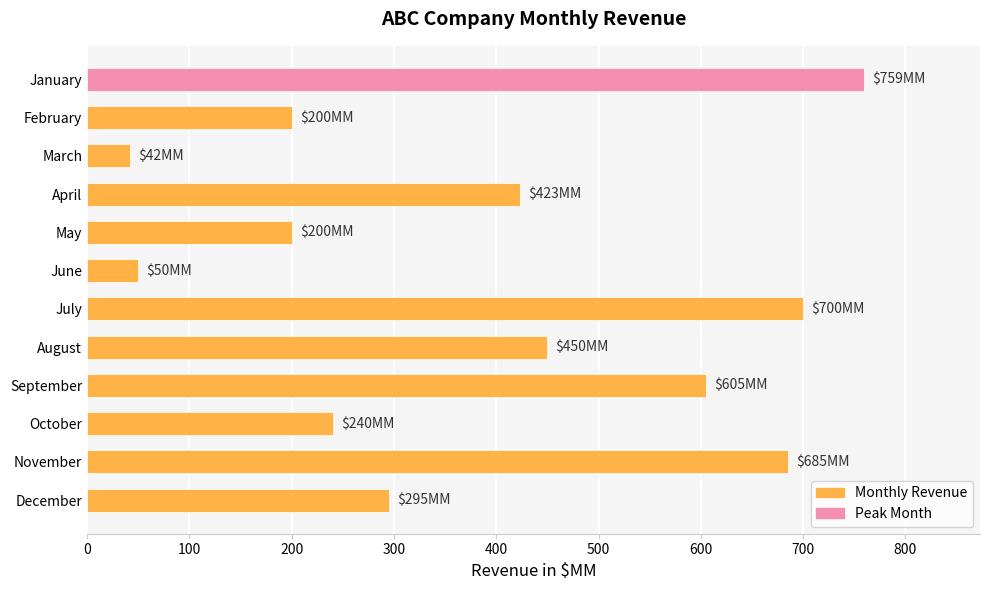

What is the greatest value displayed?

759